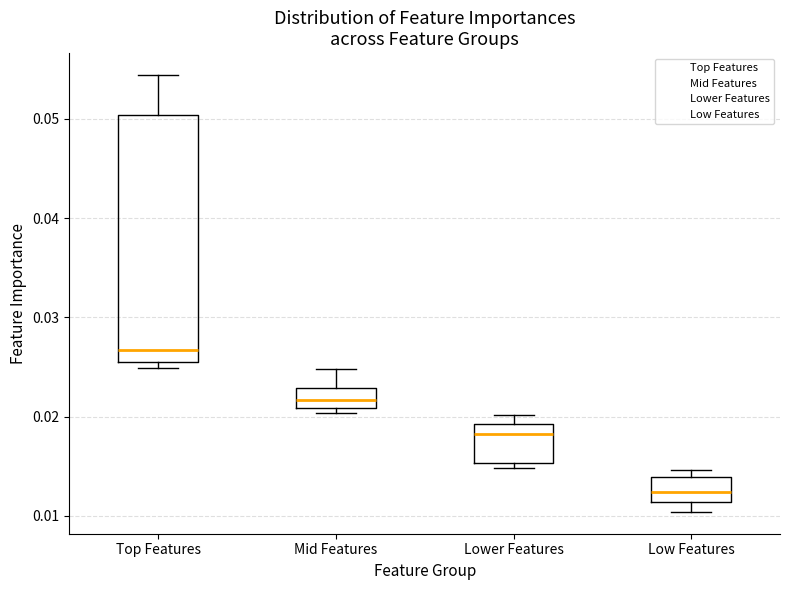

Reading left to right, transcribe this box plot: for each box, give where its median line is, the range the box spans, and where its two whiskers end, as read against the y-axis. The values are not printed on the chart, so give them approximately, as read against the axis.

Top Features: median 0.027, box 0.025 to 0.050, whiskers 0.025 (just below the box's lower edge) to 0.054
Mid Features: median 0.022, box 0.021 to 0.023, whiskers 0.020 to 0.025
Lower Features: median 0.018, box 0.015 to 0.019, whiskers 0.015 (just below the box's lower edge) to 0.020
Low Features: median 0.012, box 0.011 to 0.014, whiskers 0.010 to 0.015